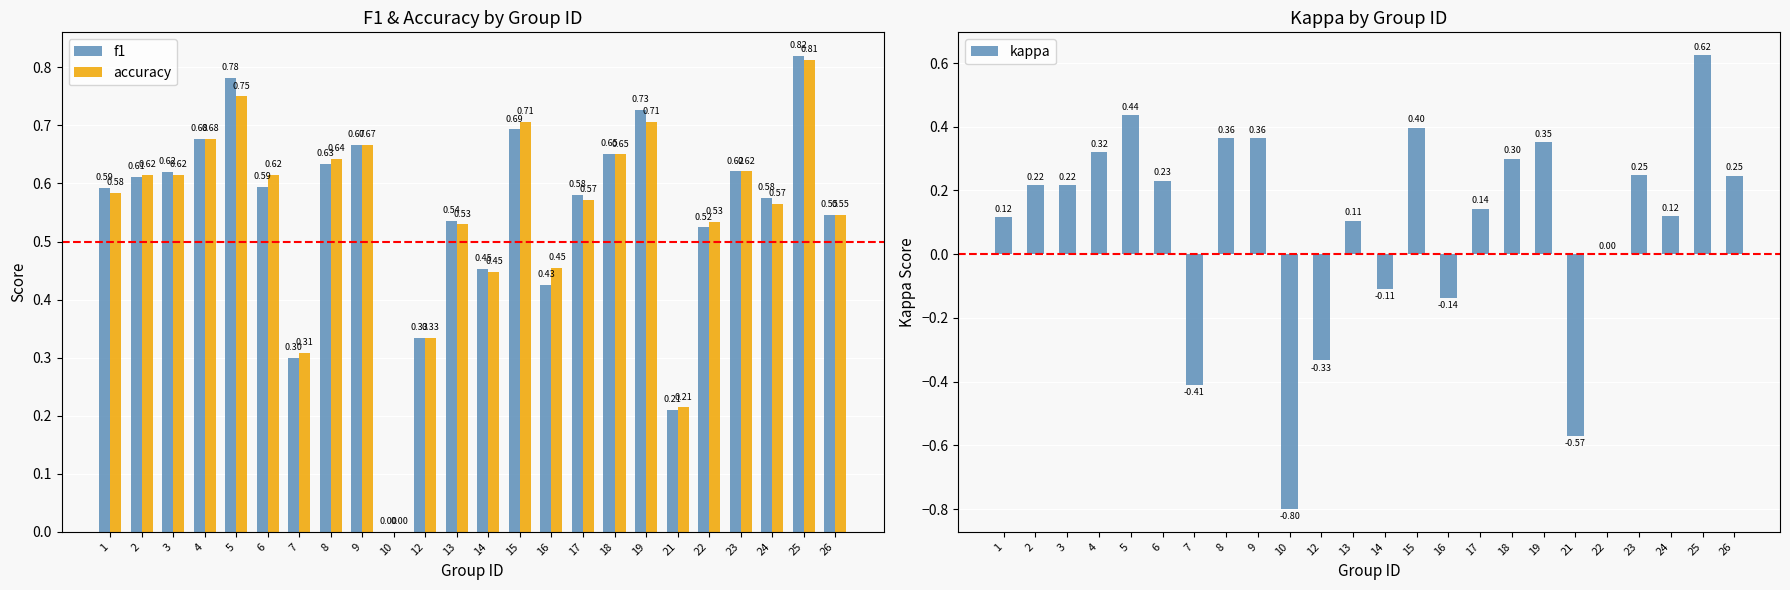

What is the approximate value of f1 at 17?

0.6